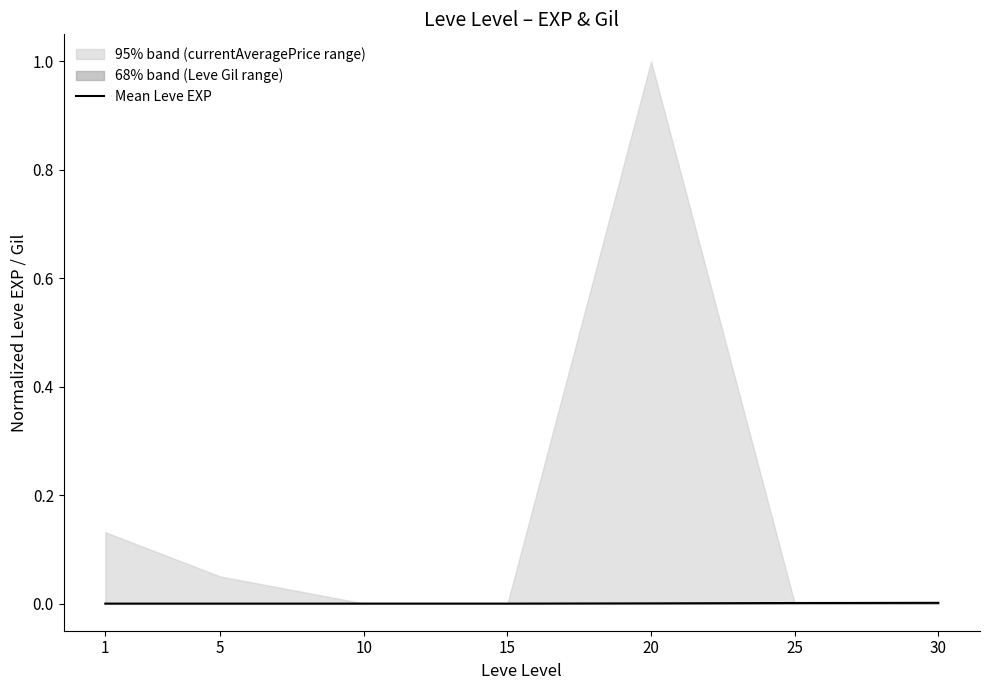

True or false: the data has more than 0 interior local peaks.

False